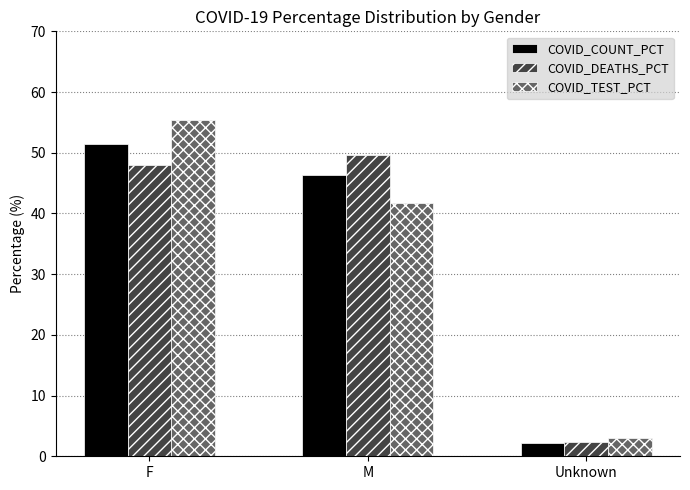

At which label is COVID_TEST_PCT closest to 29?

M